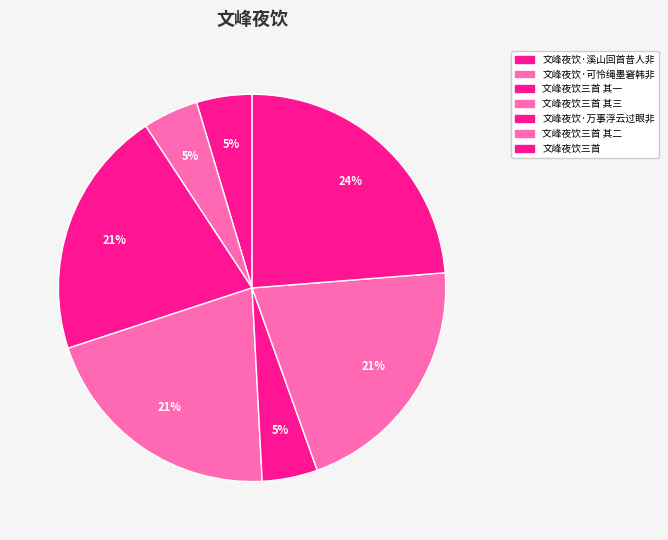

Which category has the smallest portion of the pie?

文峰夜饮·可怜绳墨窘韩非